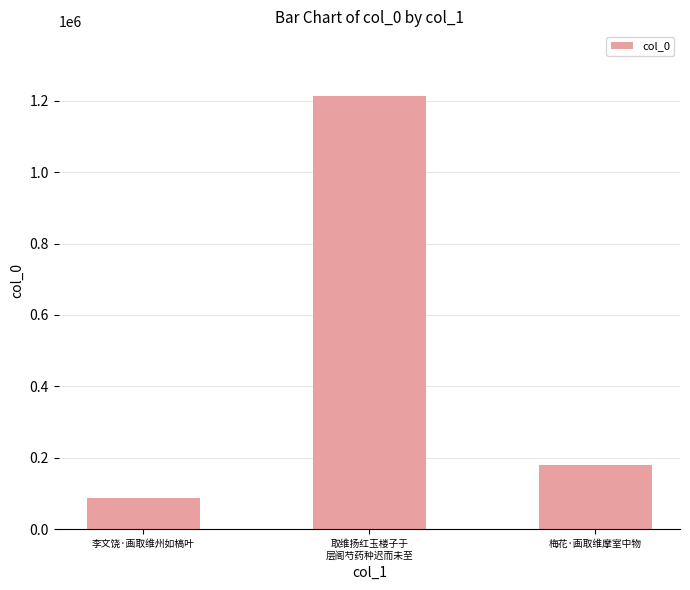

Reading left to right, list all the values displayed in this chart.

87871	1212778	180692